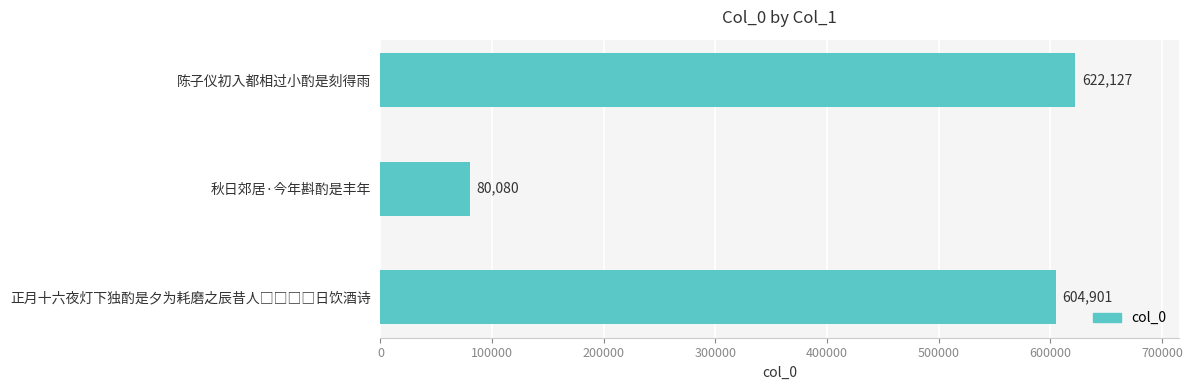

What is the label of the 2nd bar from the bottom?

秋日郊居·今年斟酌是丰年